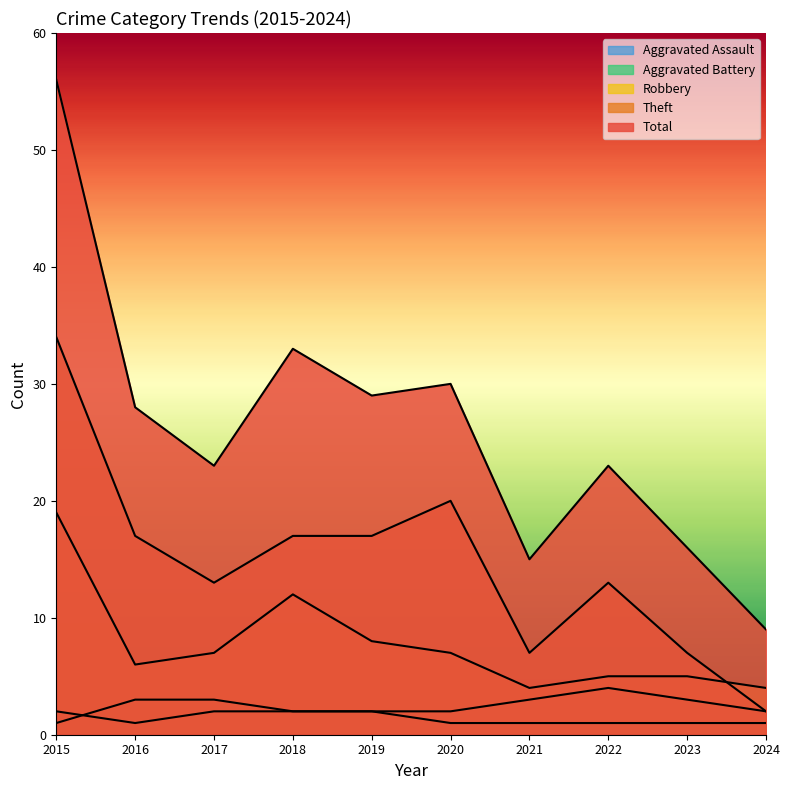

What is the difference between the second highest and minimum values in the Total series?

24